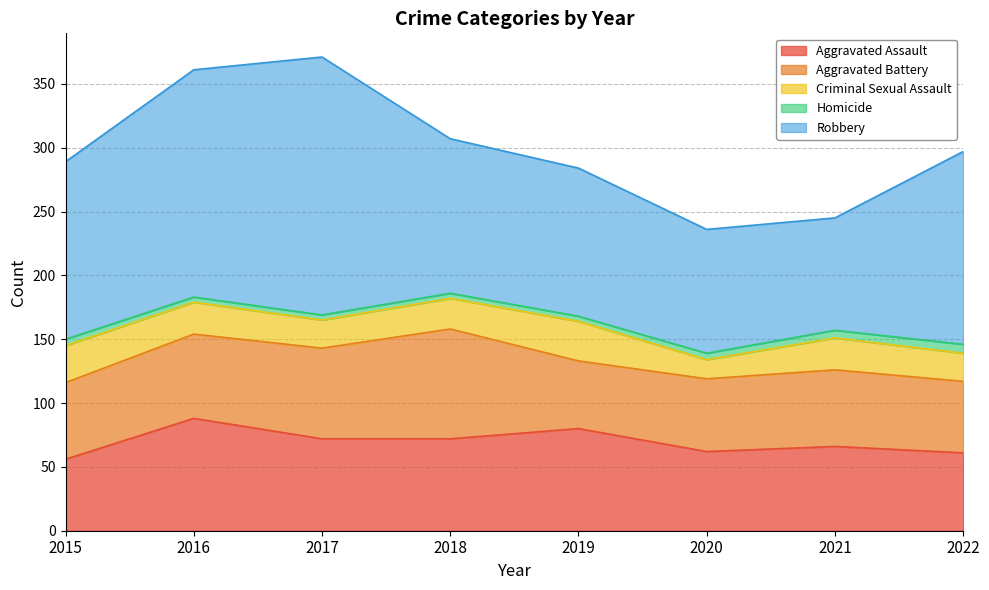

Rank the series by their maximum value, from lowest to highest.

Homicide, Criminal Sexual Assault, Aggravated Battery, Aggravated Assault, Robbery